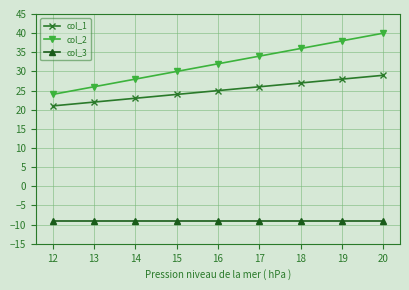

Rank the series by their average value, from lowest to highest.

col_3, col_1, col_2